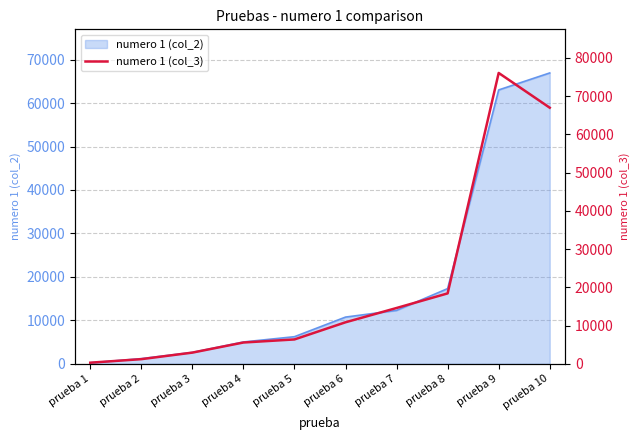

Reading left to right, transcribe all the data shown in this chart.

284	1210	2924	5564	6368	10856	14595	18416	76084	66992